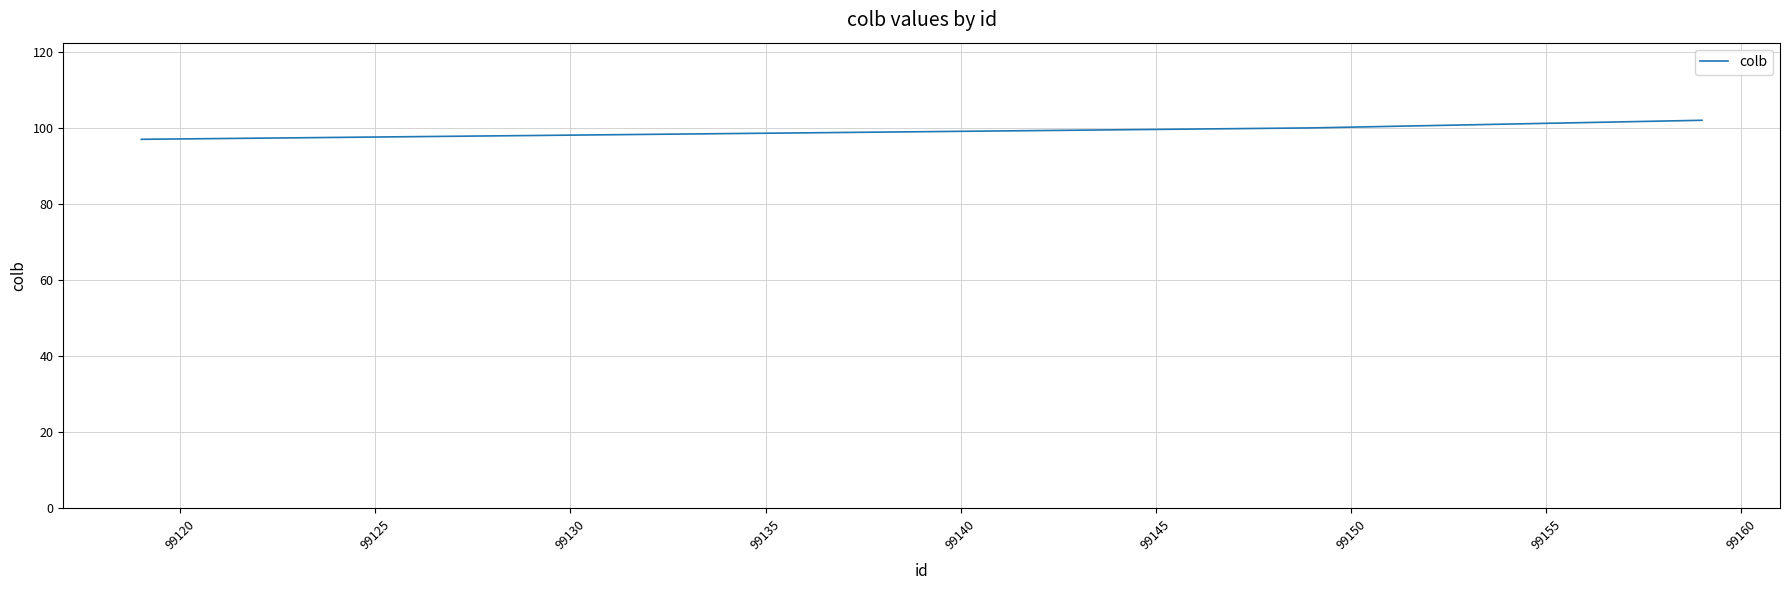

What is the difference between the second highest and minimum values?

3